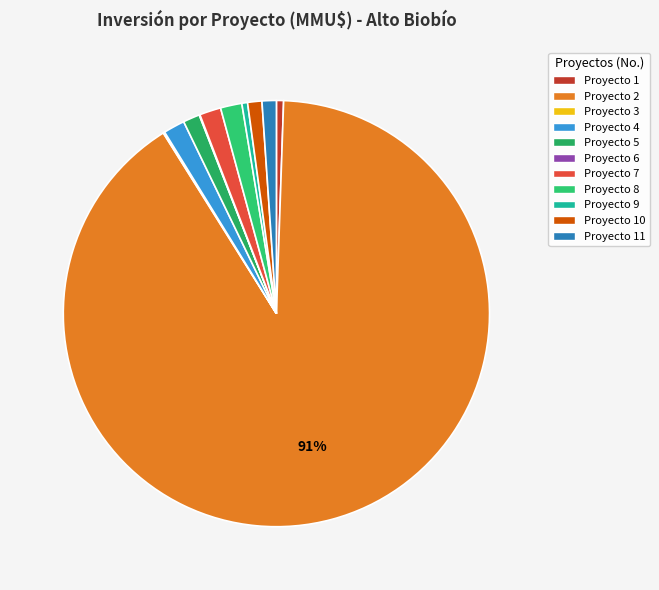

Rank the categories by value from highest to lowest.

2, 4, 7, 8, 5, 10, 11, 1, 9, 3, 6